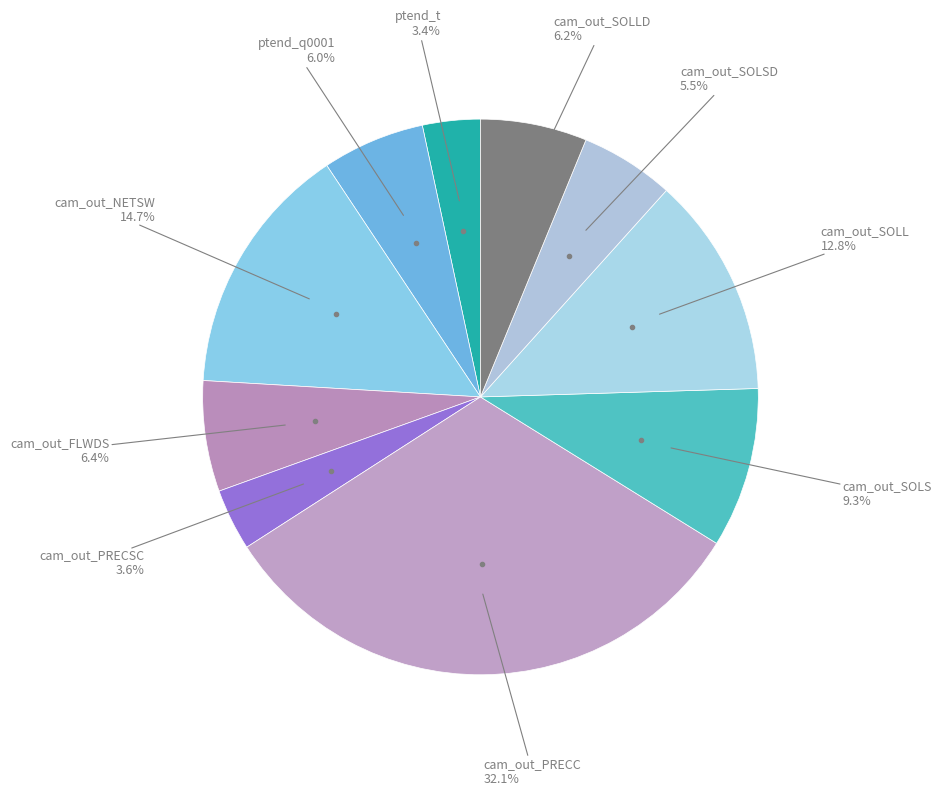

What is the largest slice in the pie chart?

cam_out_PRECC